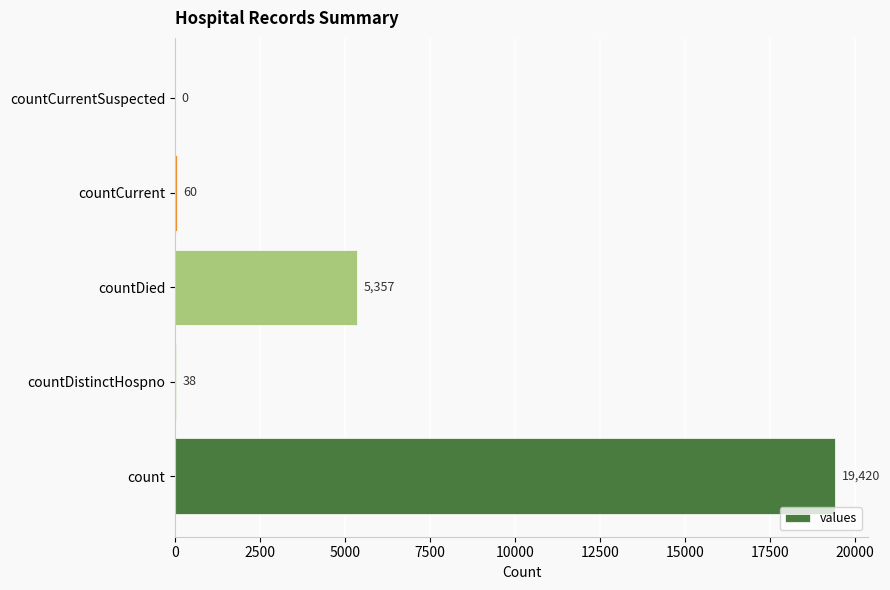

The value at count is 4906. True or false?

False